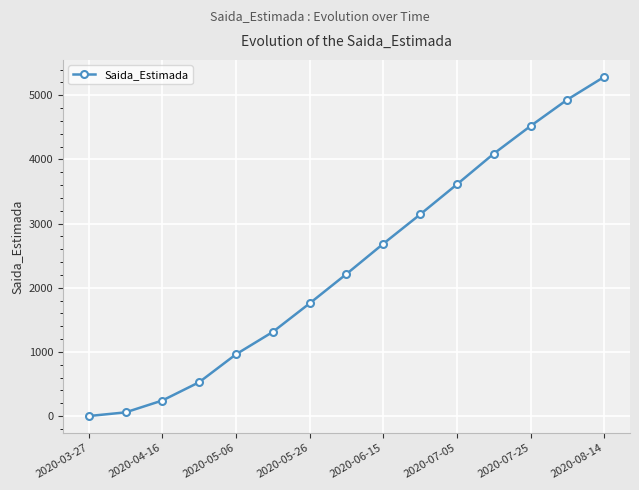

How many values are above zero?

14